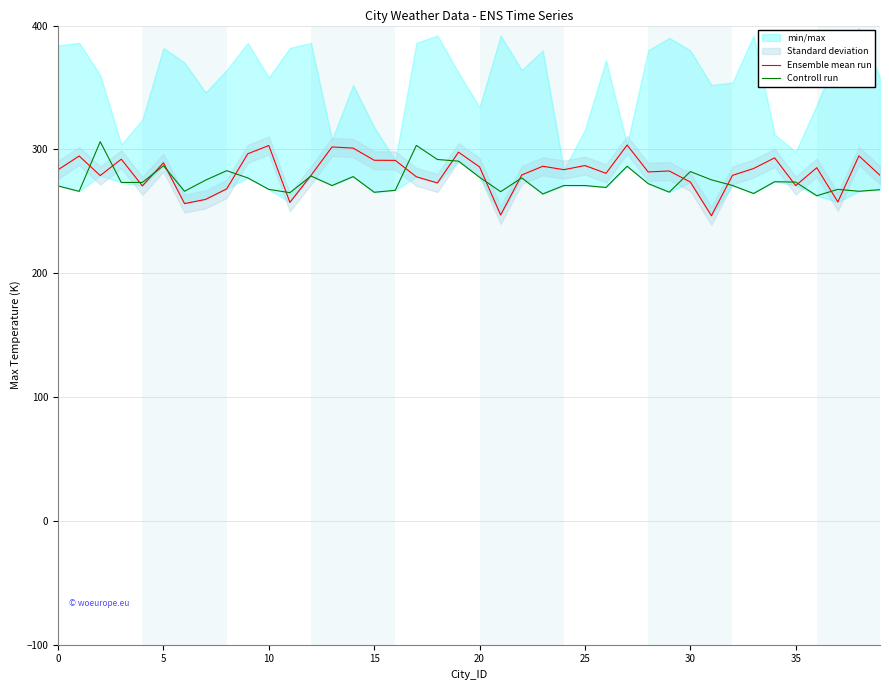

What is the average value of the Ensemble mean run series?

281.1